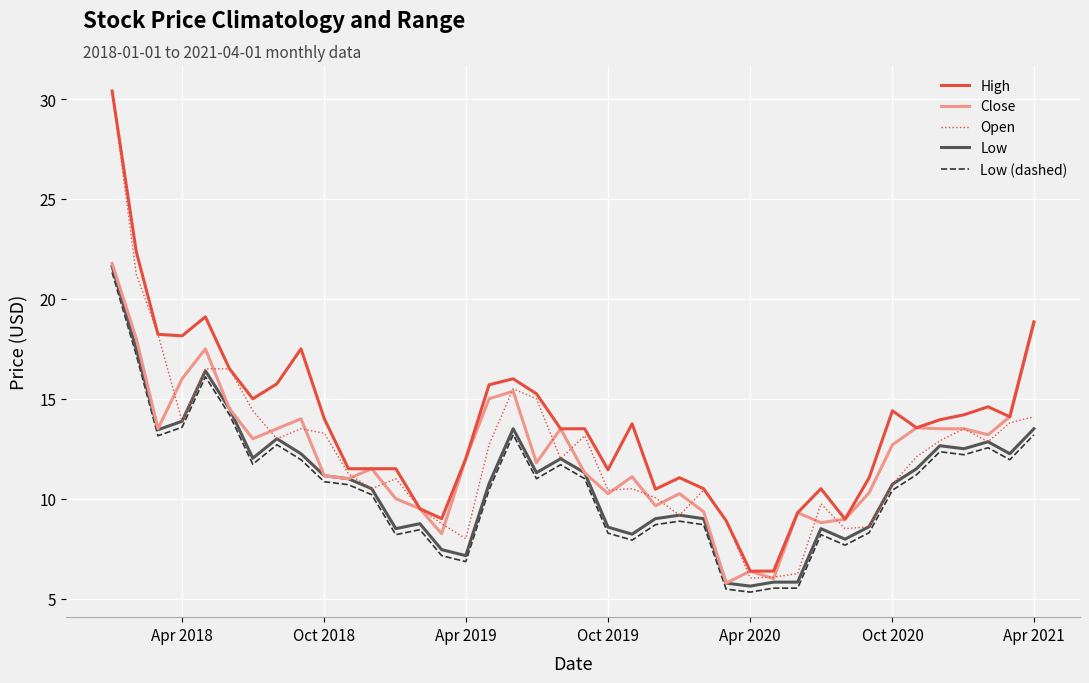

What is the highest value of the Low series?

21.6